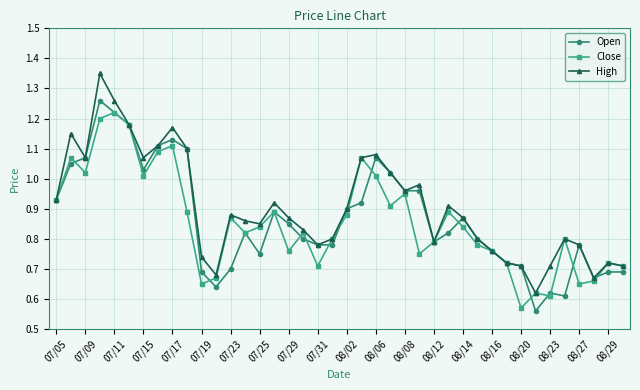

At how many categories does at least one series exceed 0?

40